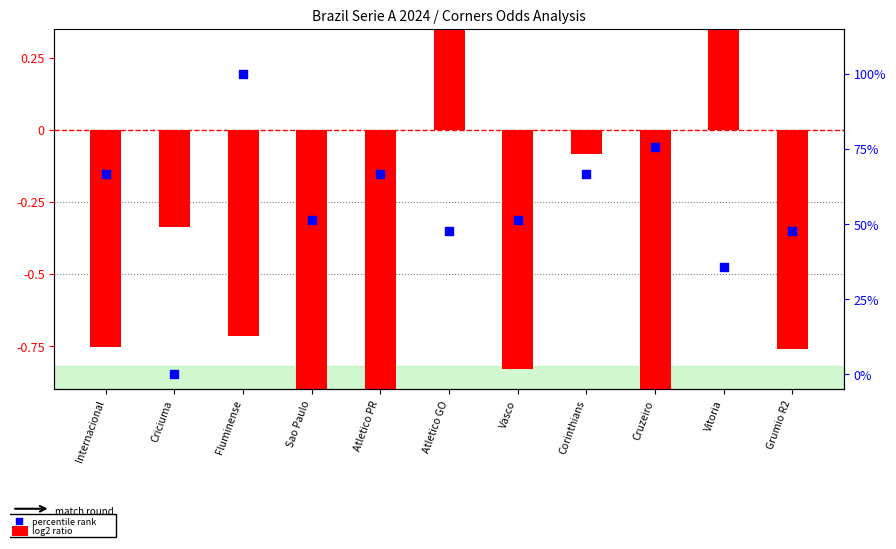

Which series has the largest total across all categories?

percentile rank within the sample